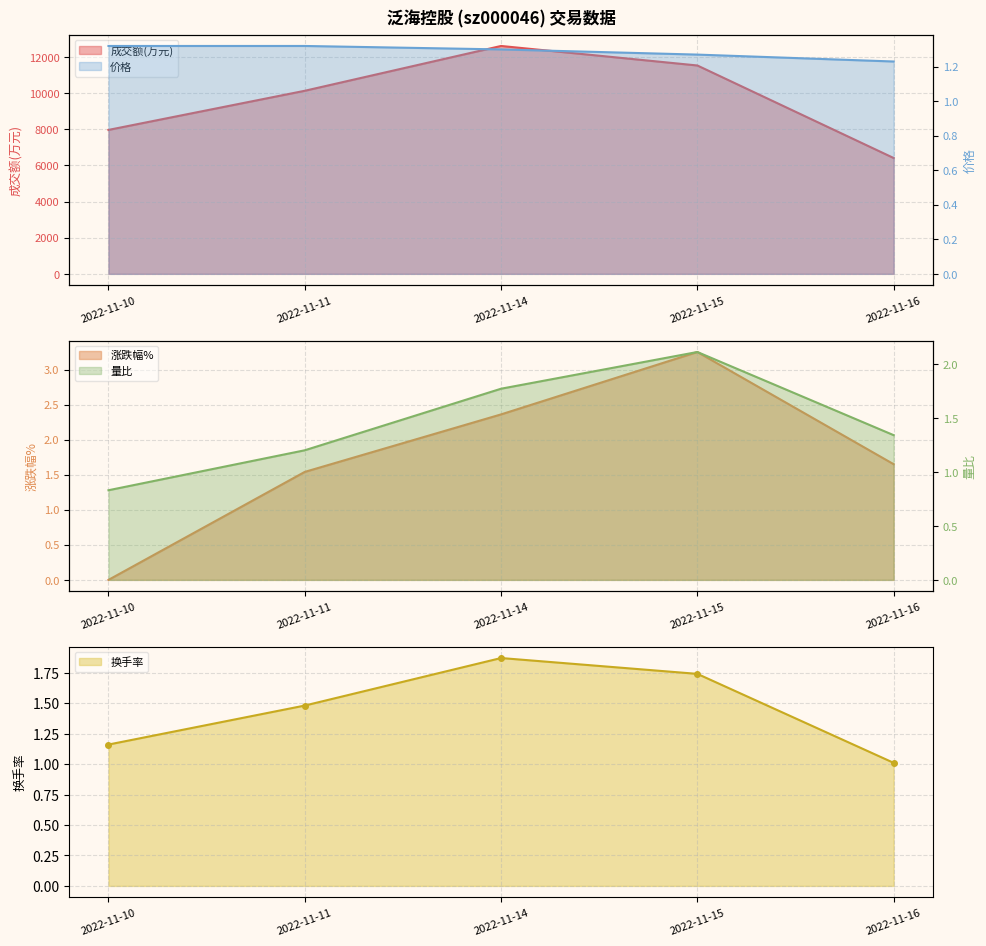

How many interior local peaks does the 涨跌幅% series have?

1